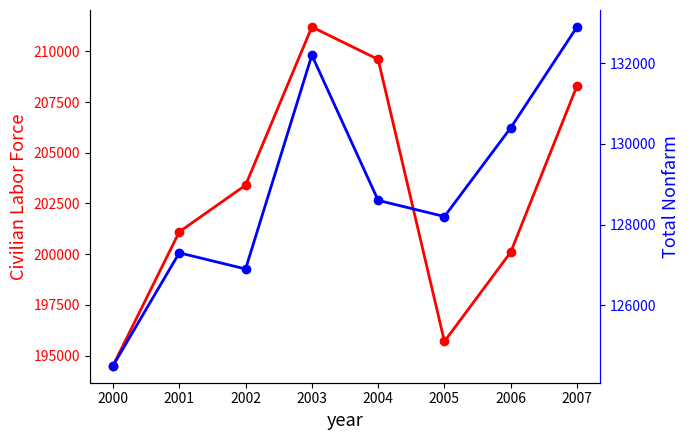

Reading right to left, what are all the values shown in this chart?

Civilian Labor Force: 2007=208300	2006=200100	2005=195700	2004=209600	2003=211200	2002=203400	2001=201100	2000=194500
Total Nonfarm: 2007=132900	2006=130400	2005=128200	2004=128600	2003=132200	2002=126900	2001=127300	2000=124500